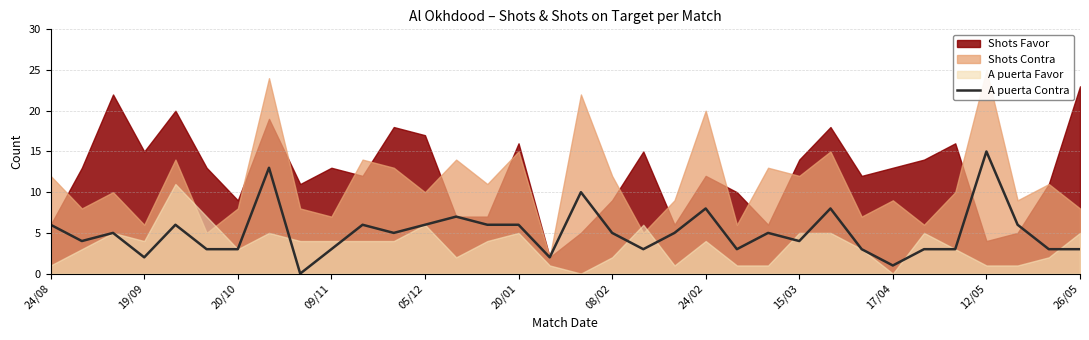

At which label does the data first exceed 5?

24/08